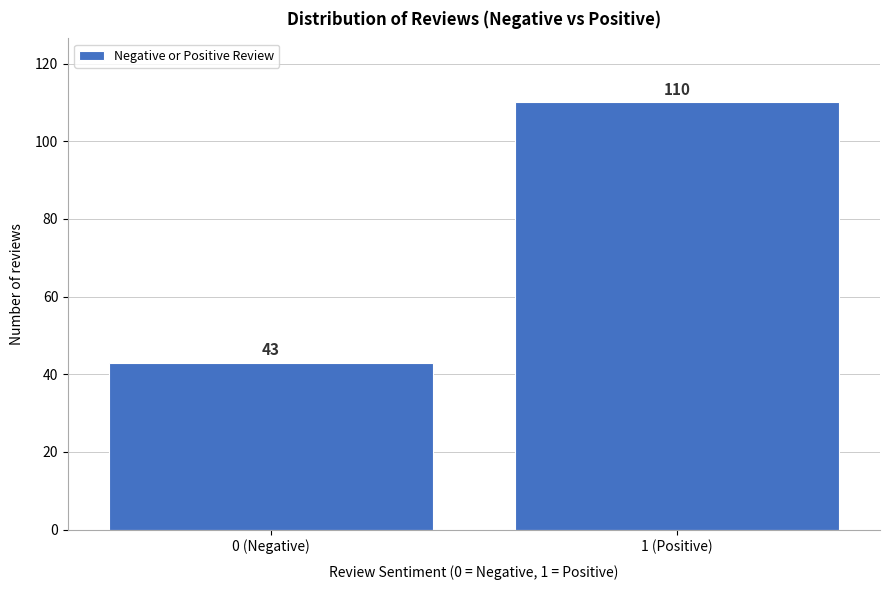

Reading right to left, list all the values displayed in this chart.

1 (Positive)=110	0 (Negative)=43